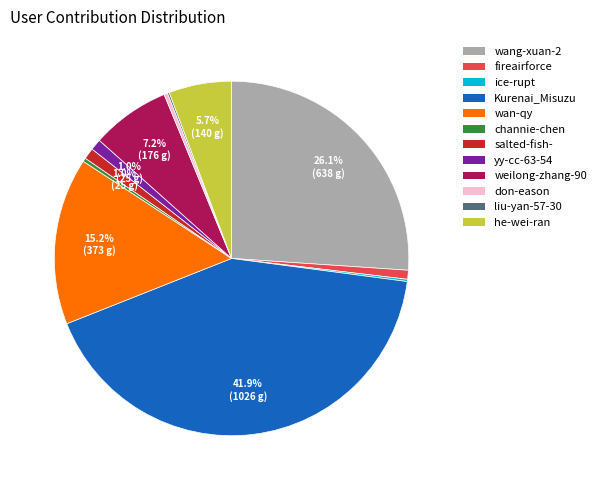

Combined, what portion of the pie is weilong-zhang-90 and salted-fish-?

8.2%